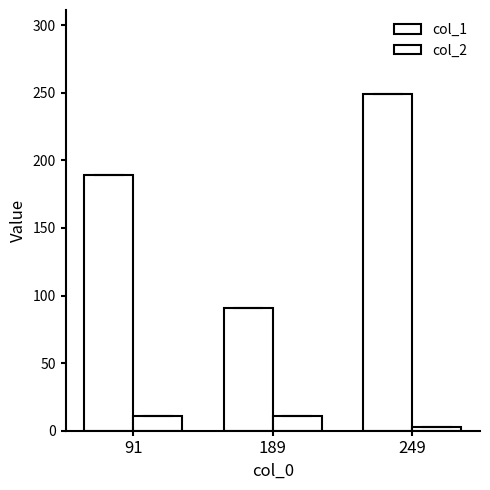

Reading left to right, transcribe all the data shown in this chart.

col_1: 91=189.0	189=91.0	249=249.0
col_2: 91=11.0	189=11.0	249=2.8